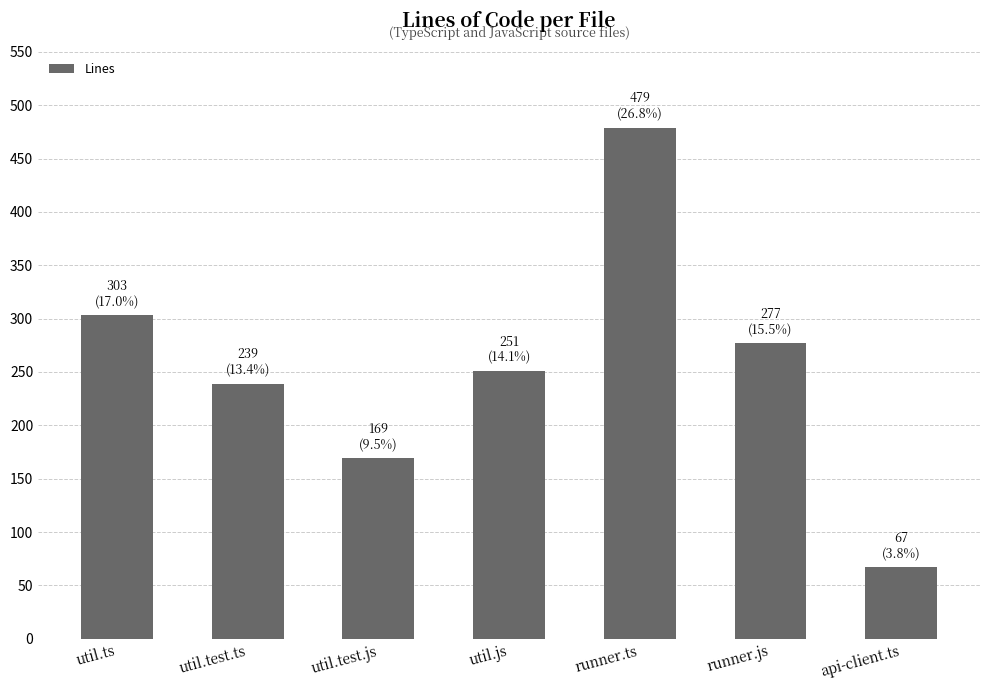

What is the difference between the values at util.ts and api-client.ts?

236